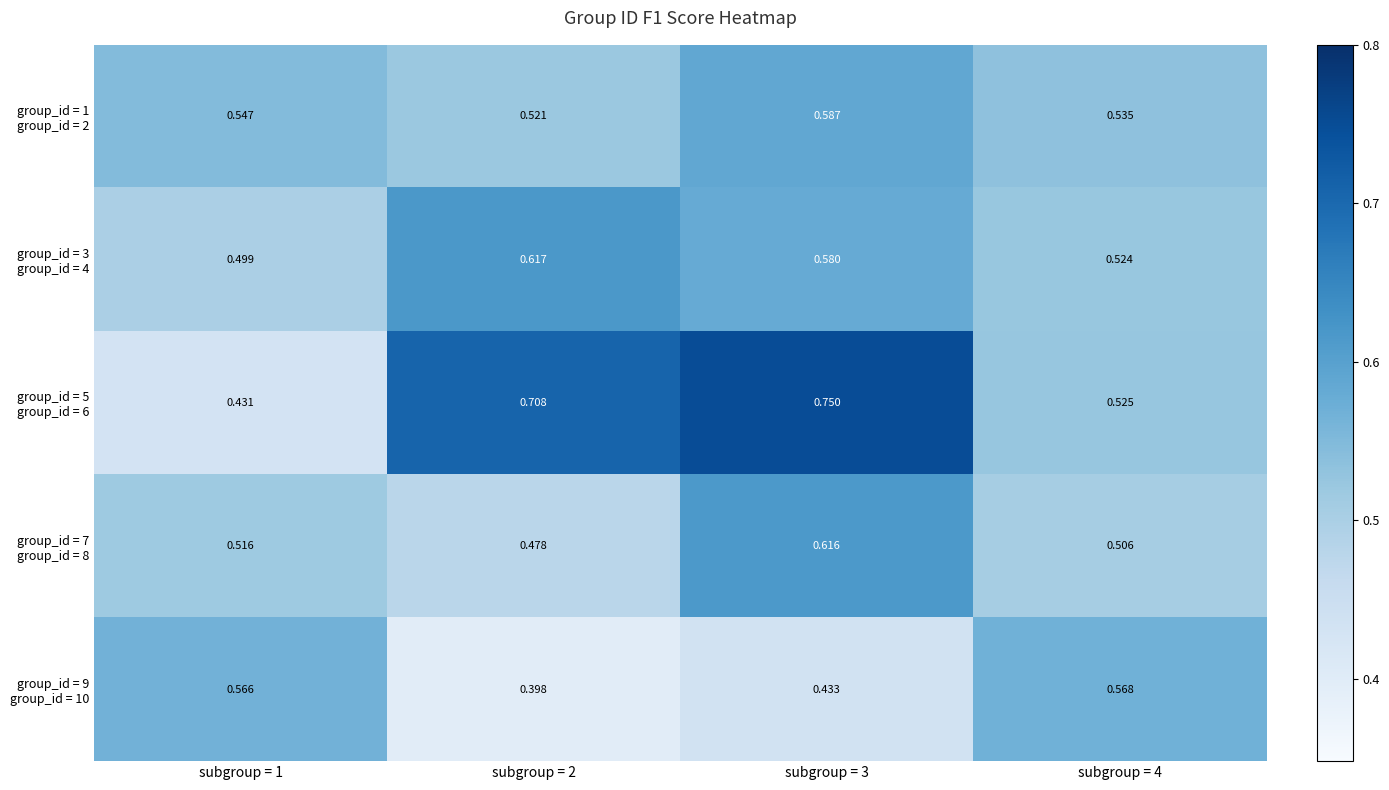

How many series are shown in this chart?

5